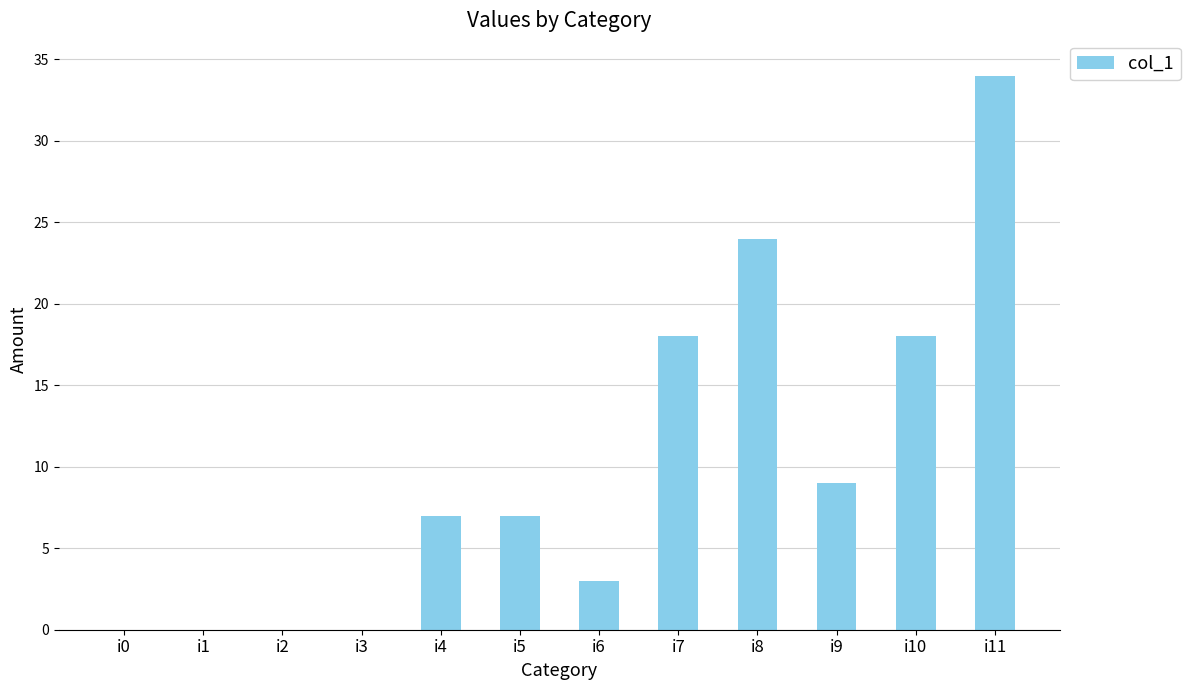

What is the ratio of the value at i7 to the value at i4?

2.6